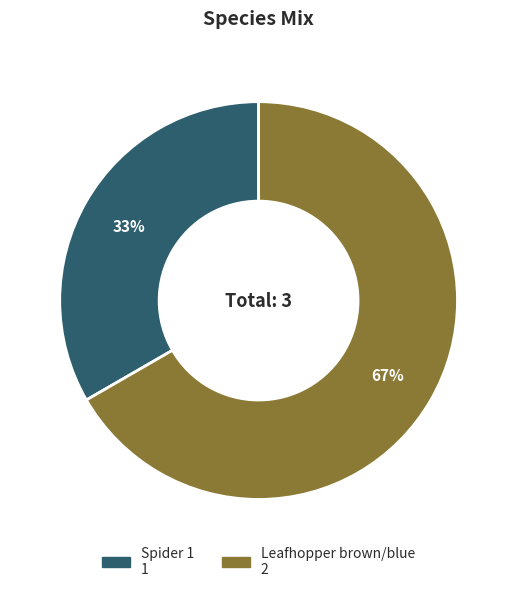

Is it true that Leafhopper brown/blue is 67% of the pie?

True